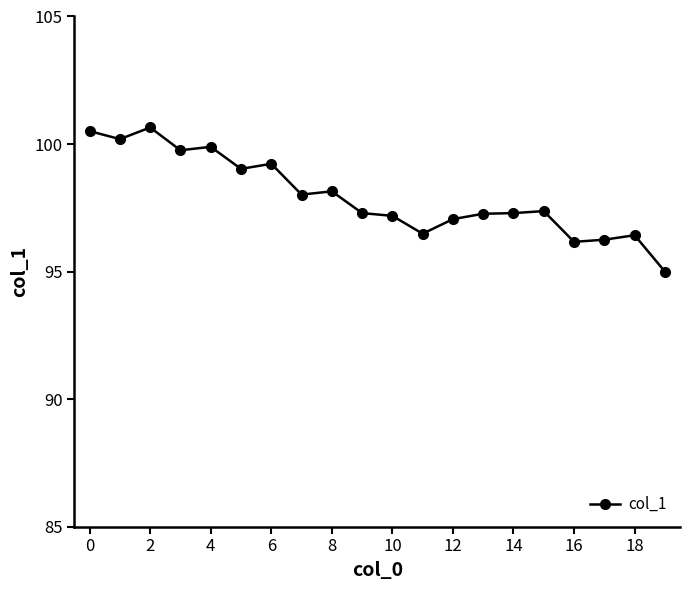

True or false: there are more than 0 points higher than both neighbors.

True